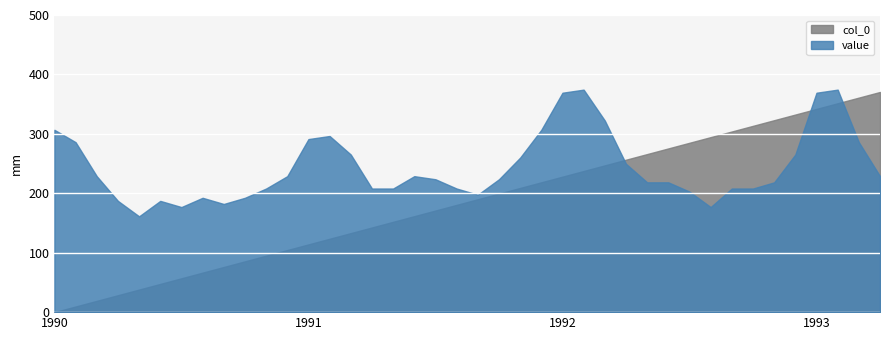

At which category is the sum across all series the highest?

1993-02